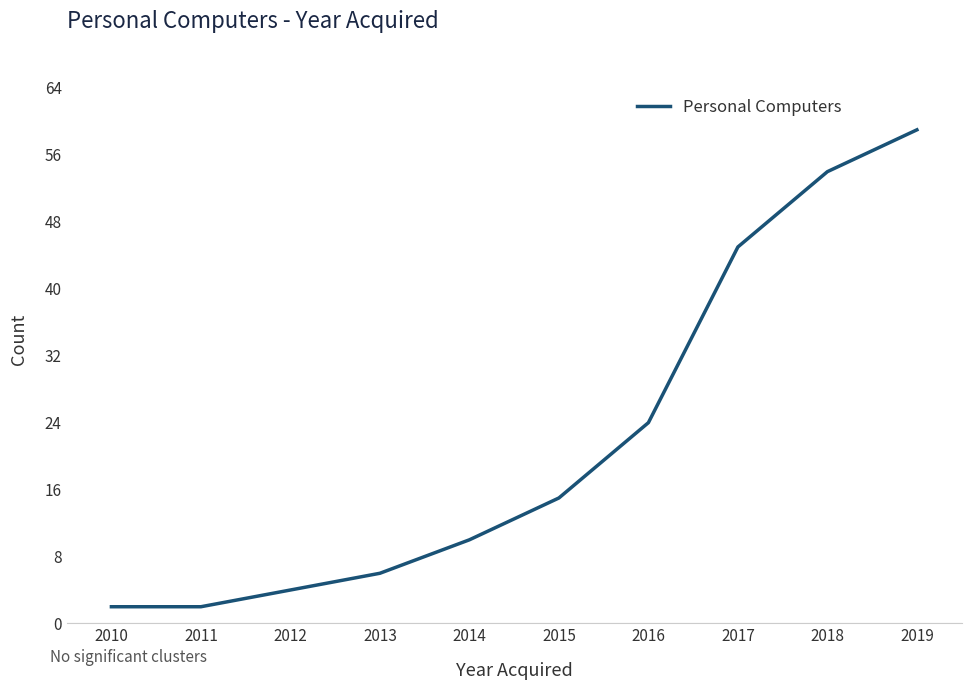

Which label corresponds to the largest value in the chart?

2019